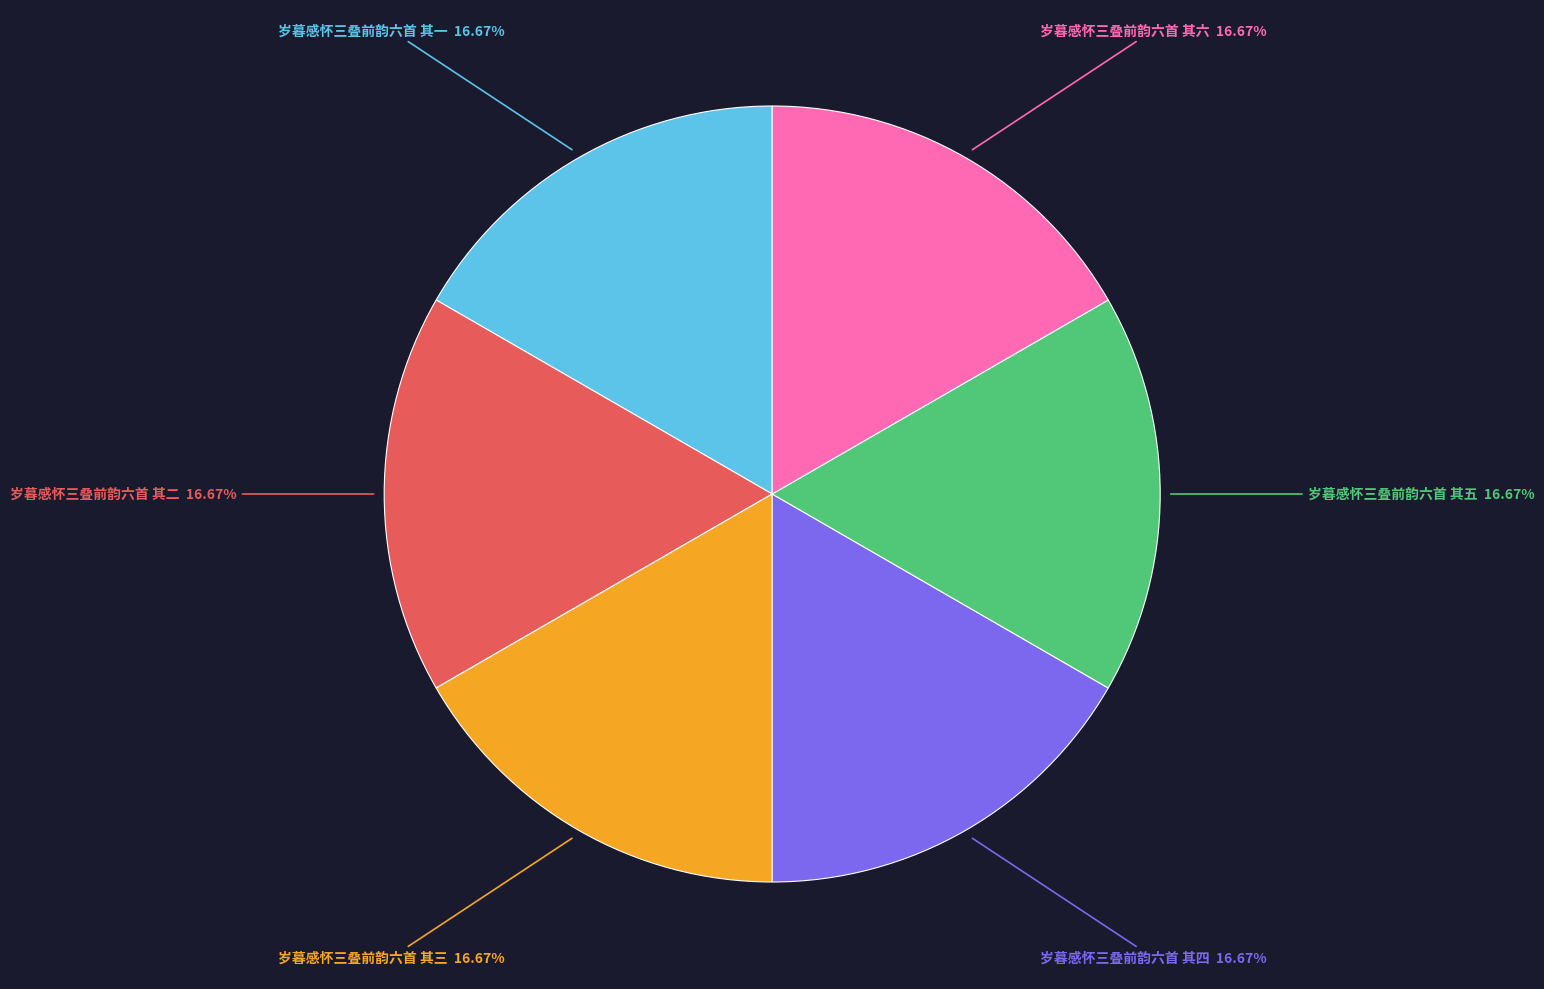

Is it true that 岁暮感怀三叠前韵六首 其五 is 2% of the pie?

False